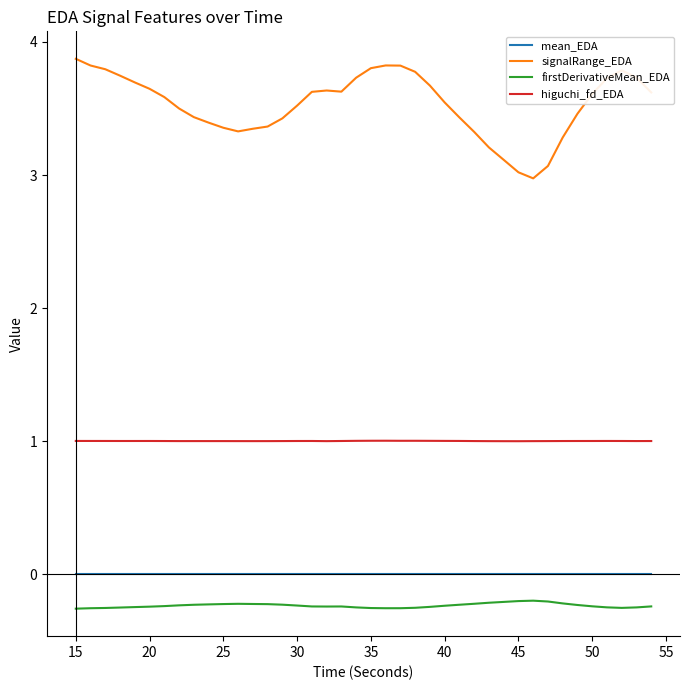

True or false: firstDerivativeMean_EDA and higuchi_fd_EDA intersect in this chart.

False